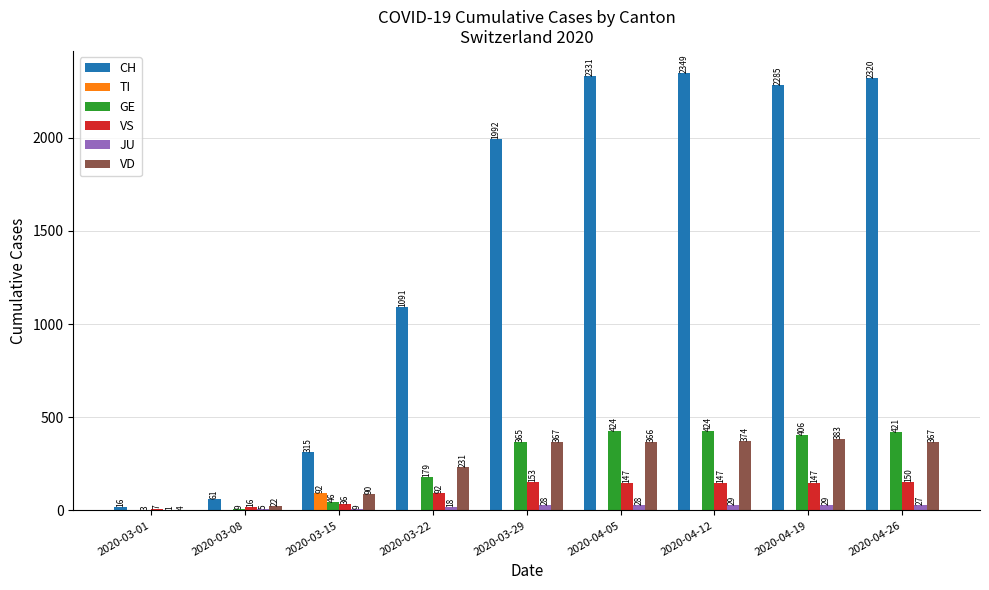

How many distinct data groups are displayed?

6